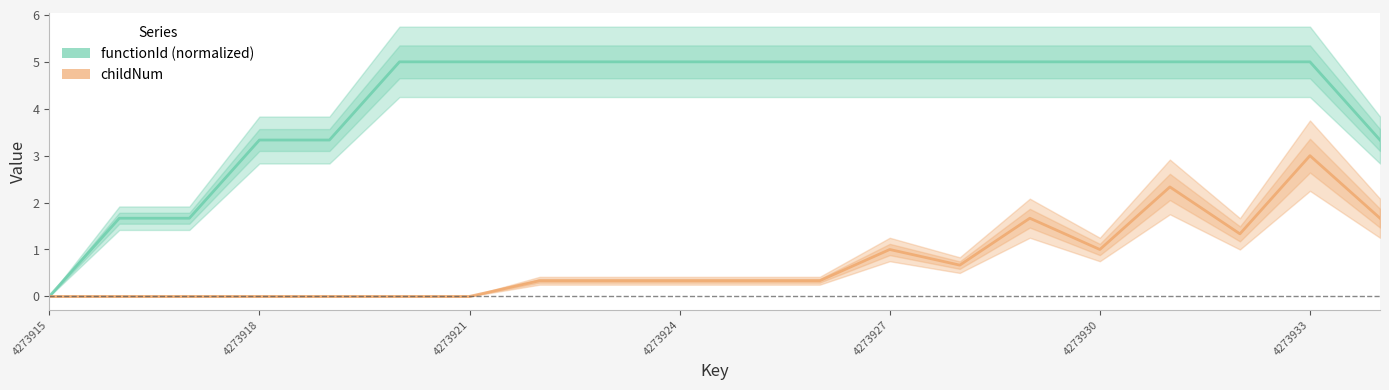

True or false: functionId (normalized) and childNum intersect in this chart.

False